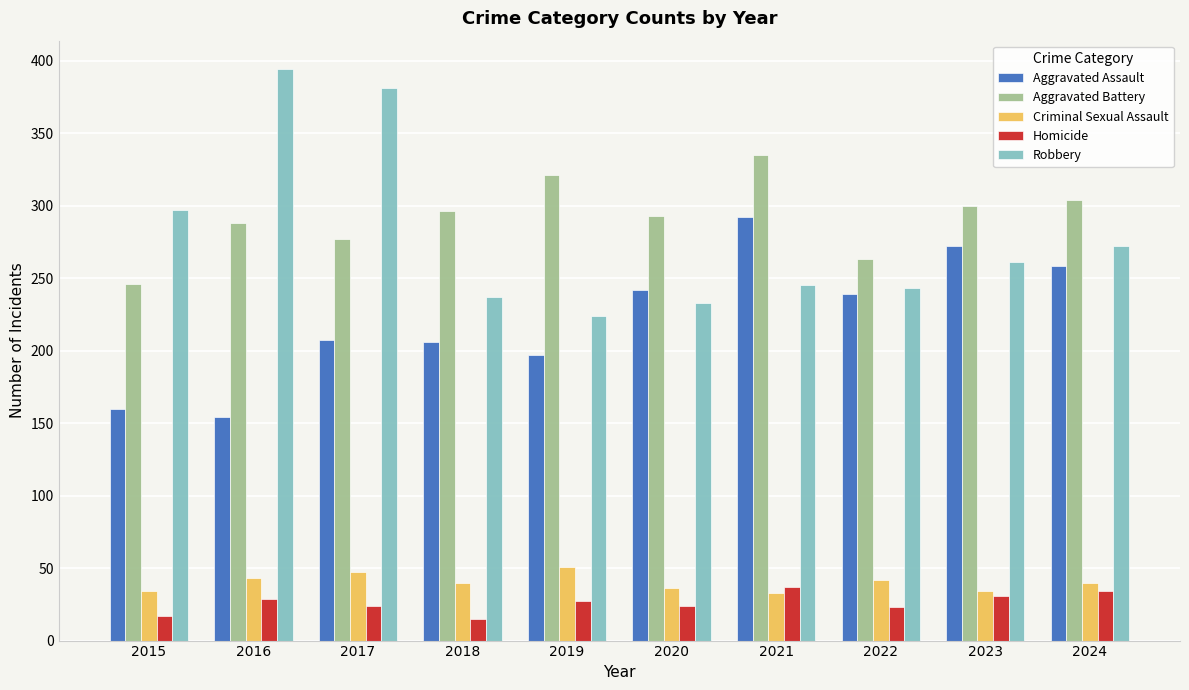

What is the value of the Robbery bar at the 8th from the left?

243